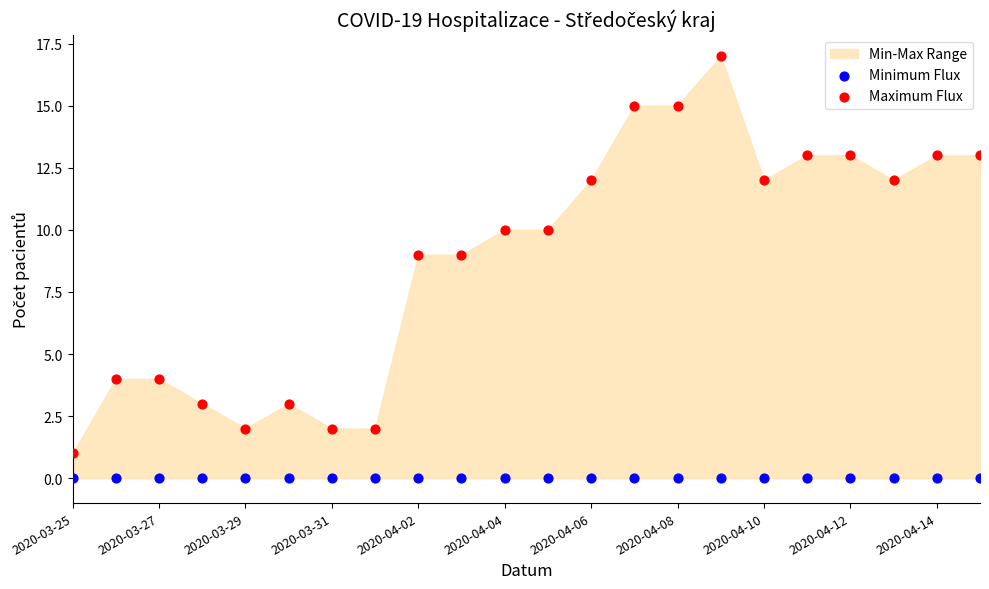

Which series reaches the minimum Y coordinate?

Minimum Flux